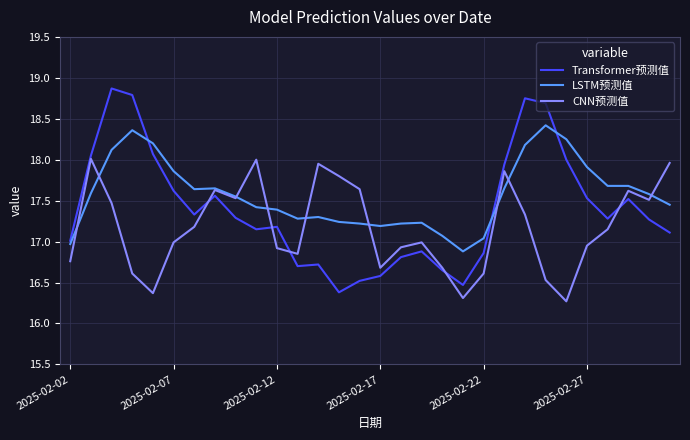

What is the minimum value shown in the chart?

16.3